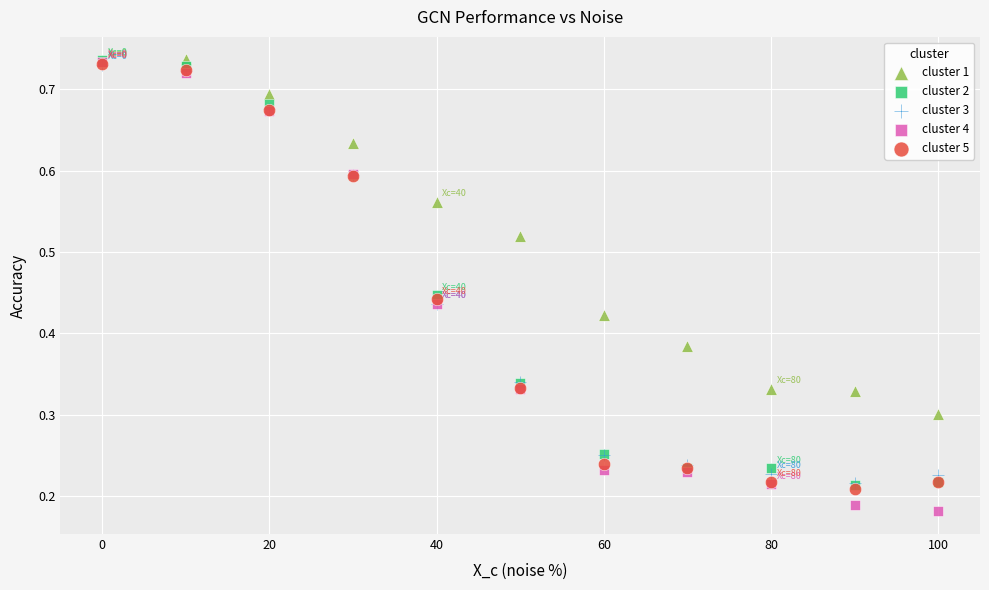

What are all the series names shown in the legend?

cluster 1, cluster 2, cluster 3, cluster 4, cluster 5